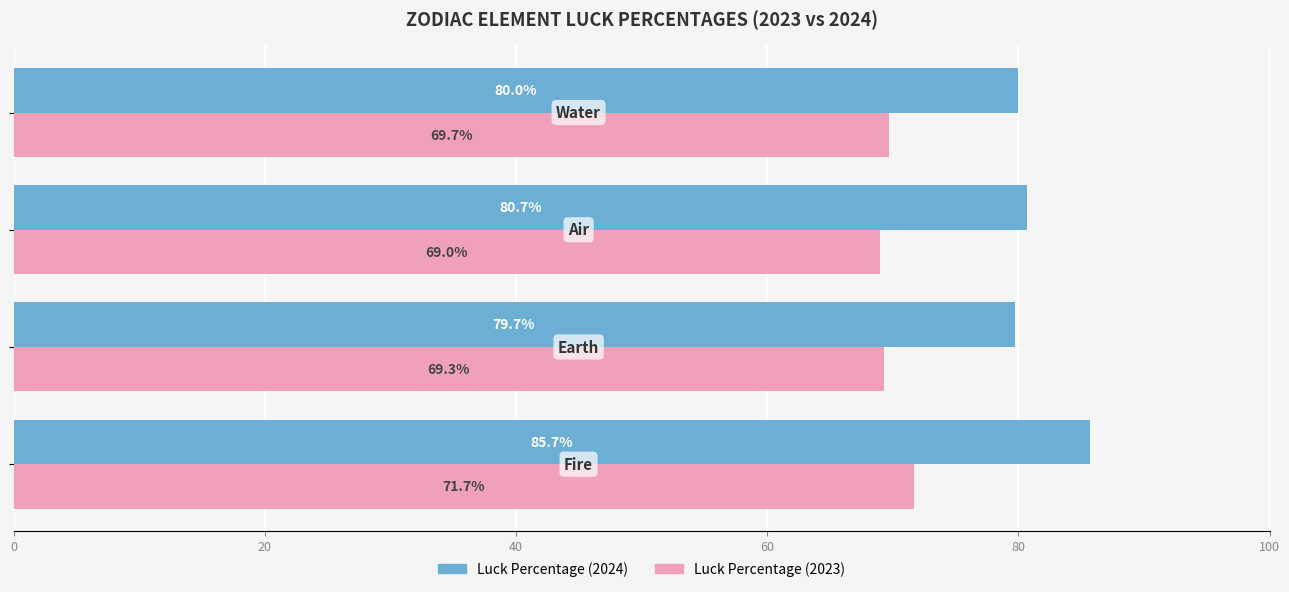

What is the average value of the Luck Percentage (2023) series?

69.9